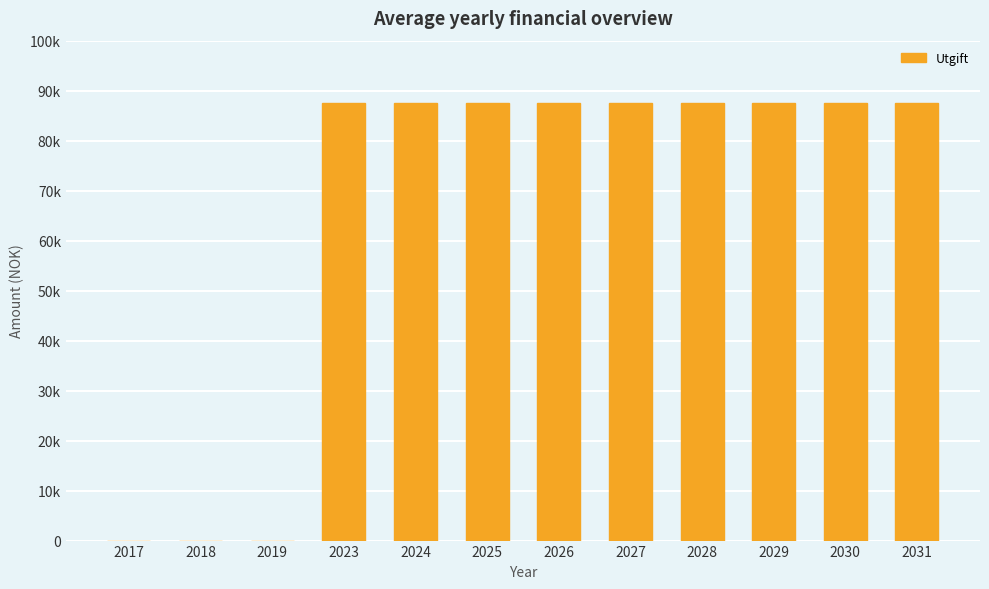

What is the sum of all values?

788400